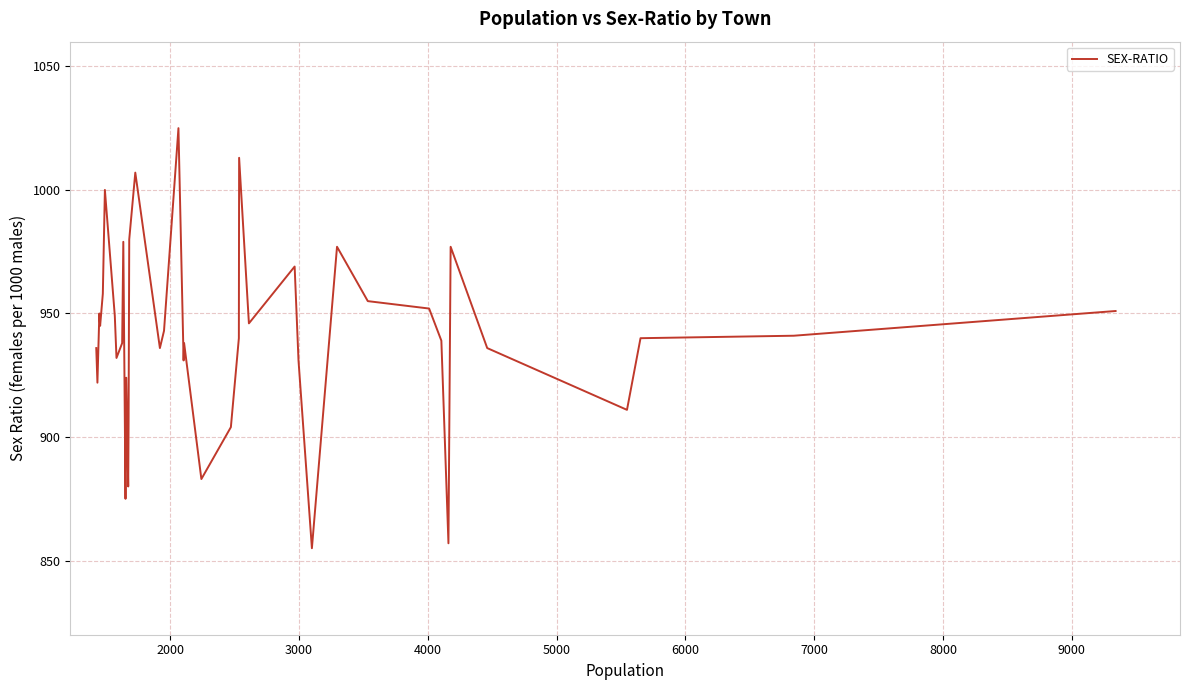

What is the difference between the maximum and minimum values?

170